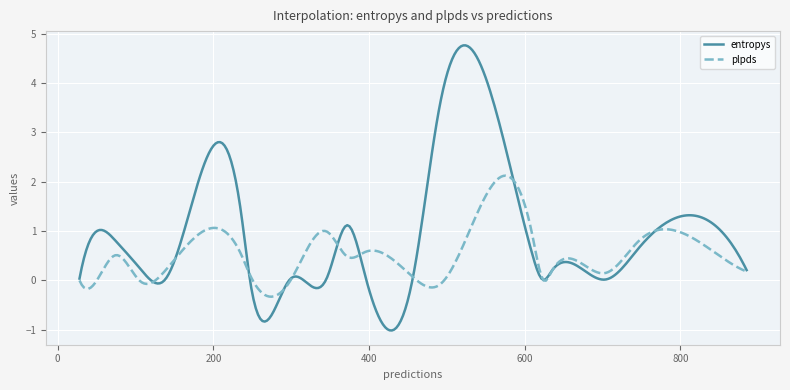

What is the greatest value displayed?

4.8